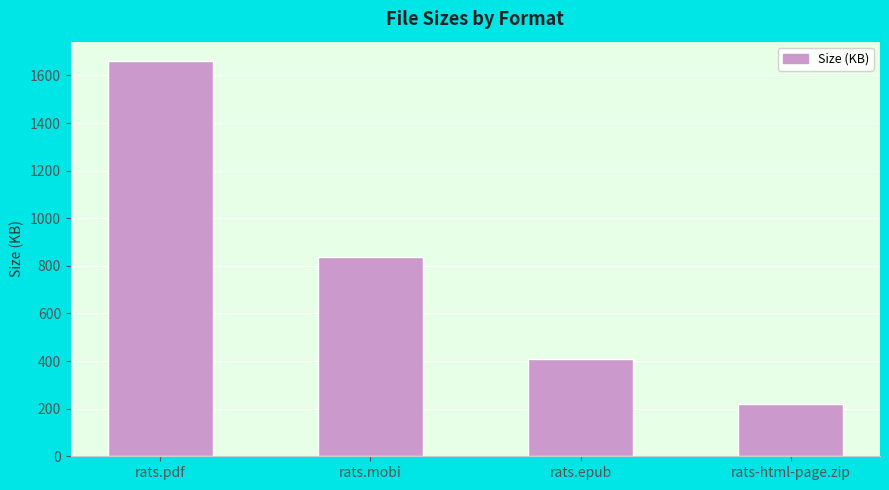

The value at rats.pdf is 1658.9. True or false?

True